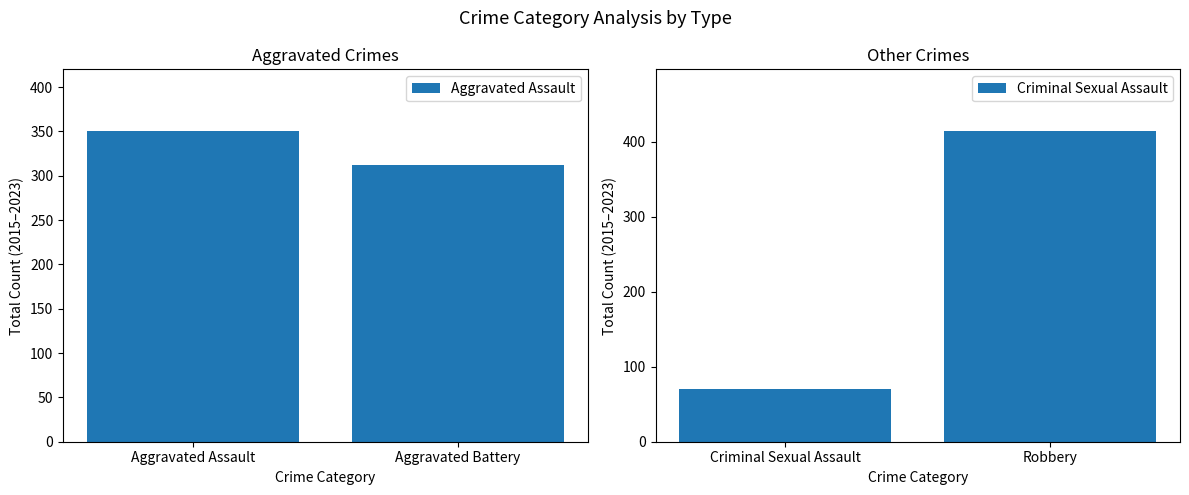

What is the average value of the Aggravated Crimes series?

331